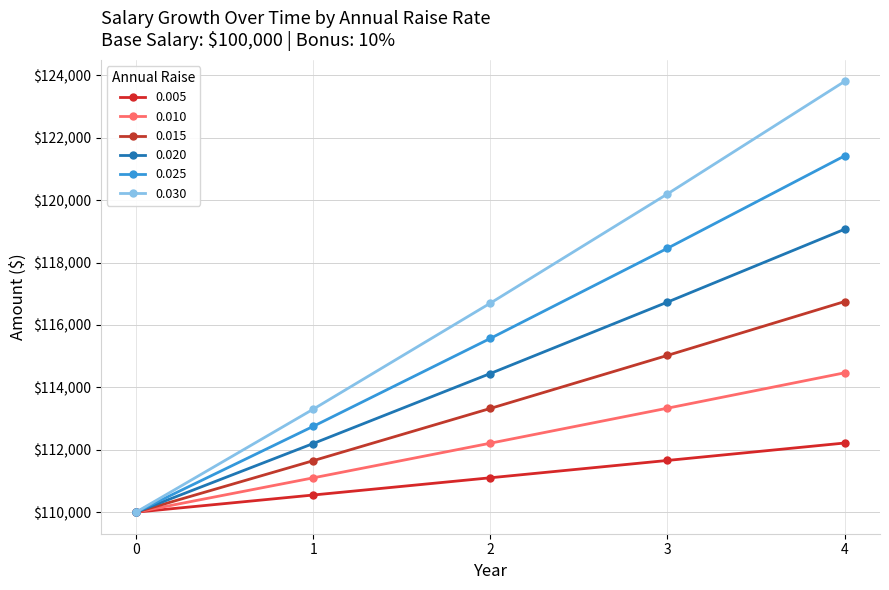

Count the number of data series in this chart.

6